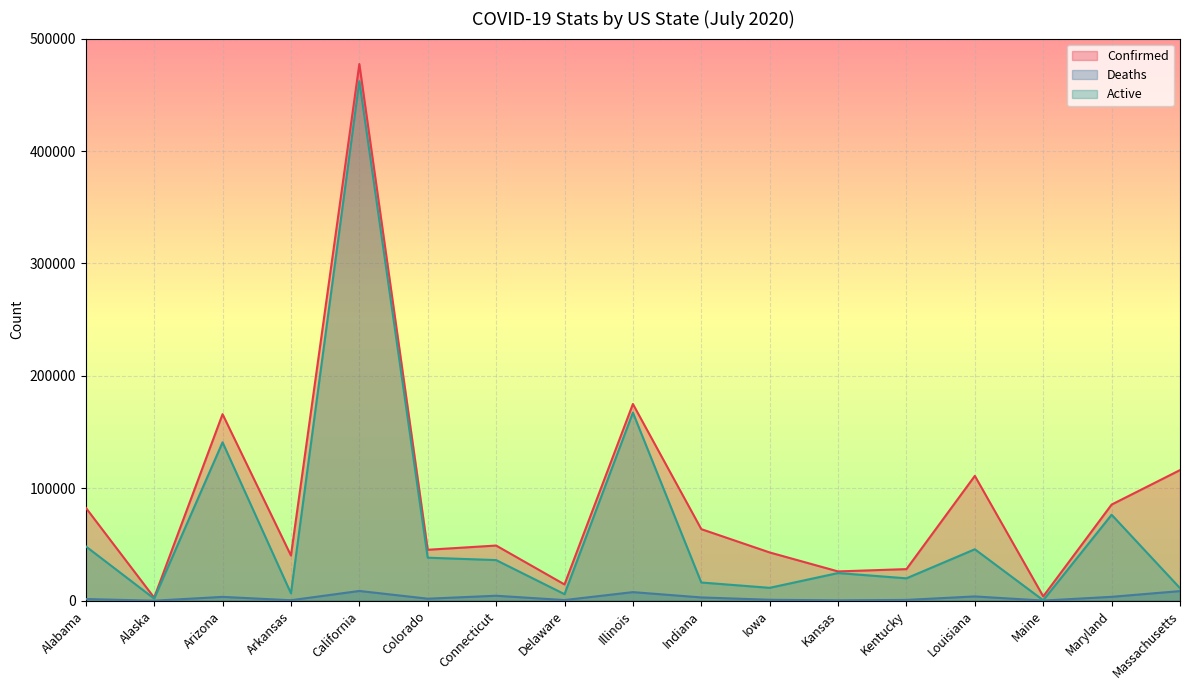

At which category does Deaths reach its first local valley?

Alaska